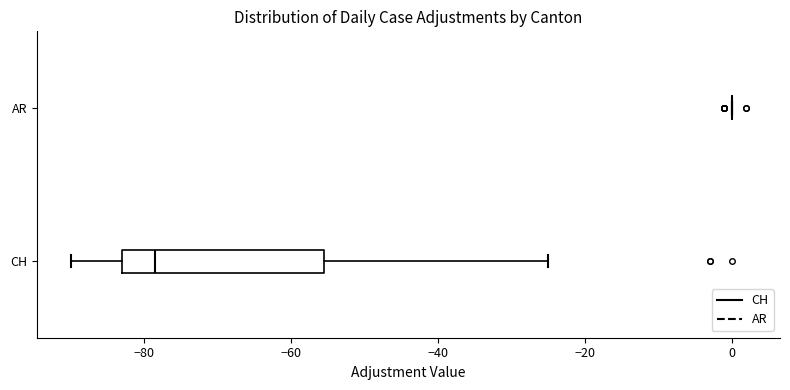

Reading bottom to top, transcribe this box plot: for each box, give where its median line is, the range the box spans, and where its two whiskers end, as read against the x-axis. The values are not printed on the chart, so give them approximately, as read against the axis.

CH: median -78, box -82 to -56, whiskers -90 to -24
AR: box collapsed to a line at 0, whiskers 0 to 0